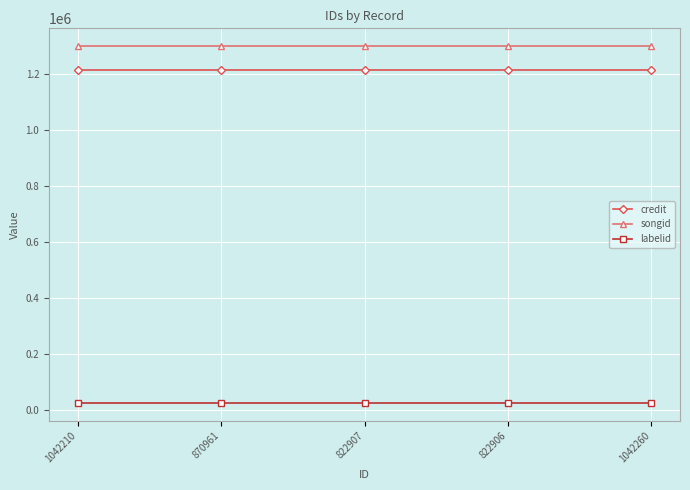

At how many categories does at least one series exceed 581403?

5